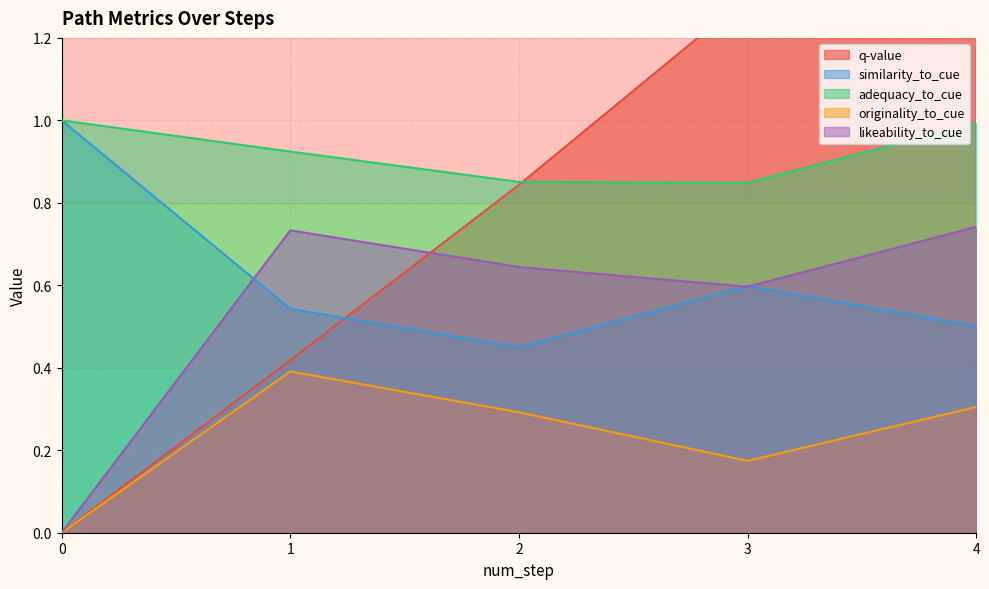

True or false: originality_to_cue and adequacy_to_cue intersect in this chart.

False